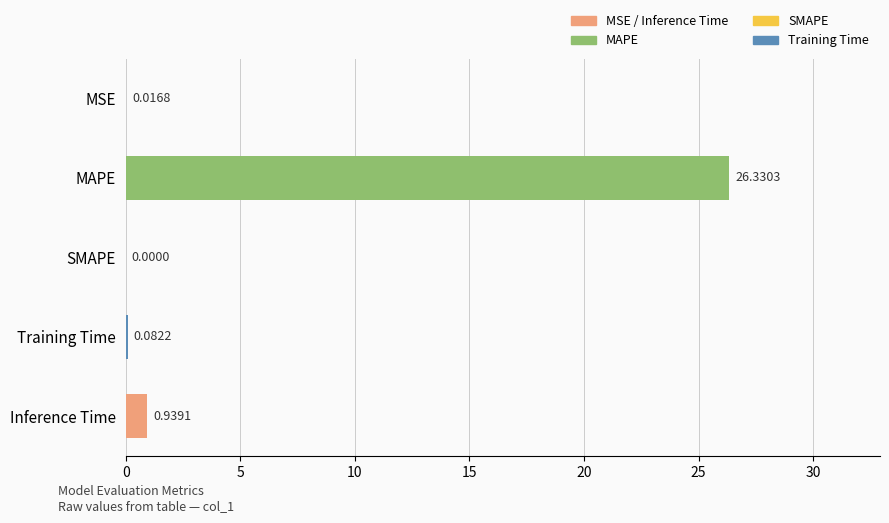

What is the change in value from SMAPE to Training Time?

+0.1